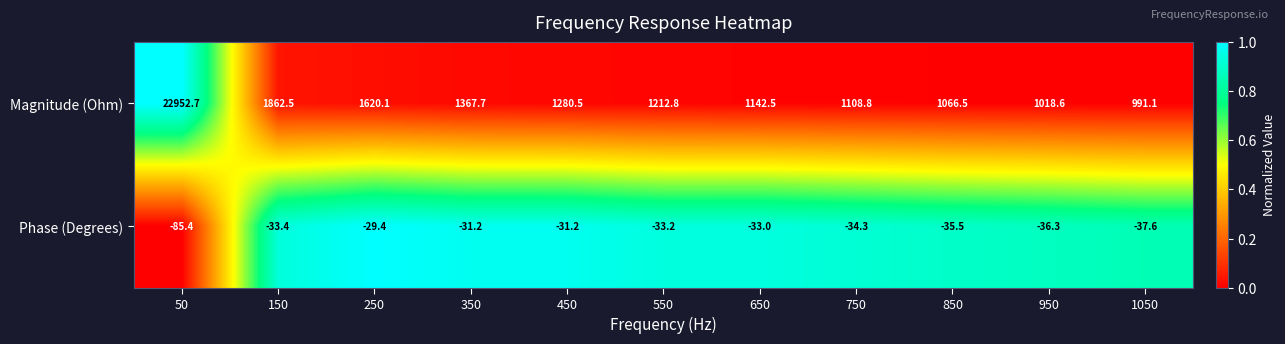

At how many categories does at least one series exceed 0?

11